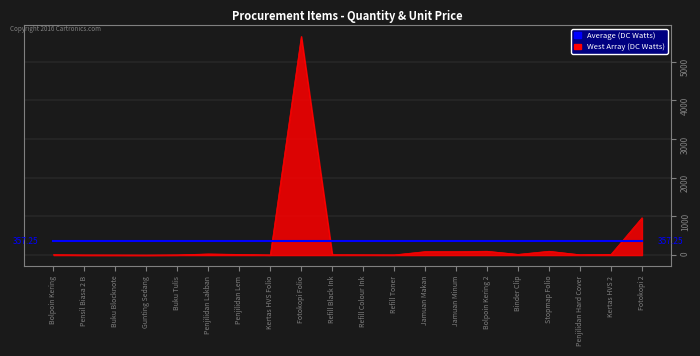

Is the value of West Array (DC Watts) at Penjilidan Hard Cover greater than the value of Average (DC Watts) at Gunting Sedang?

No